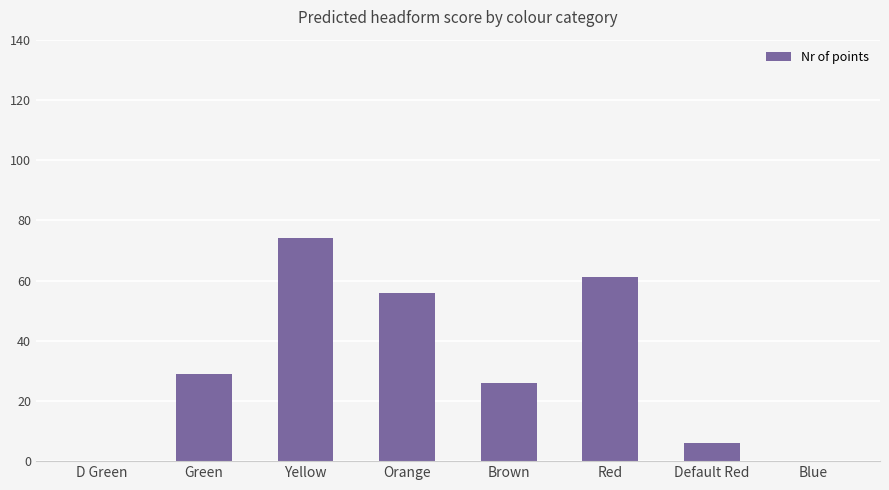

Reading left to right, transcribe all the data shown in this chart.

D Green=0	Green=29	Yellow=74	Orange=56	Brown=26	Red=61	Default Red=6	Blue=0